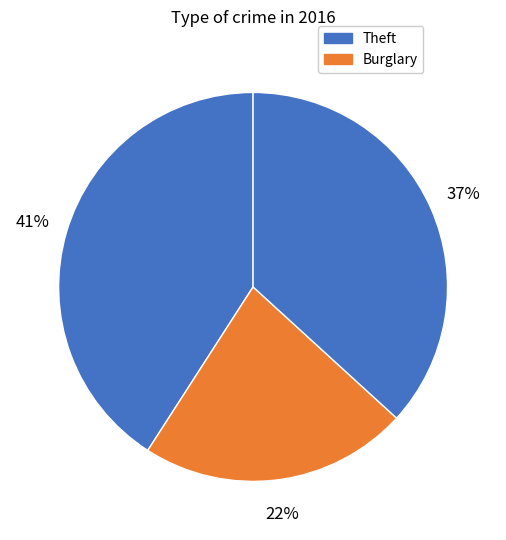

How many slices are in this pie chart?

3